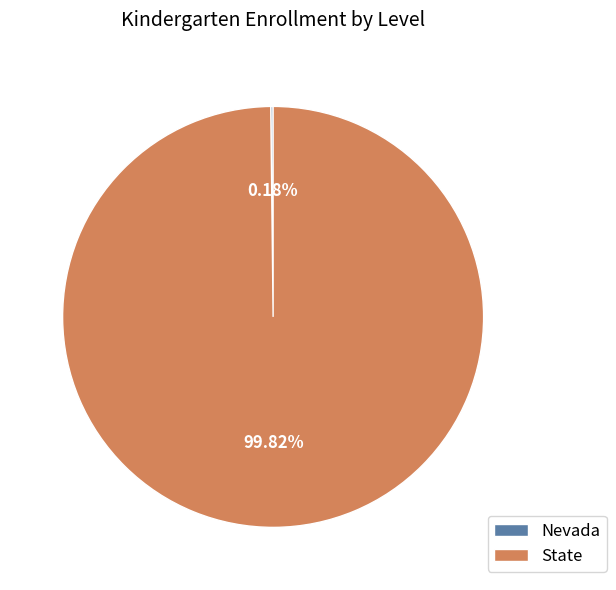

Which slice is the largest?

State